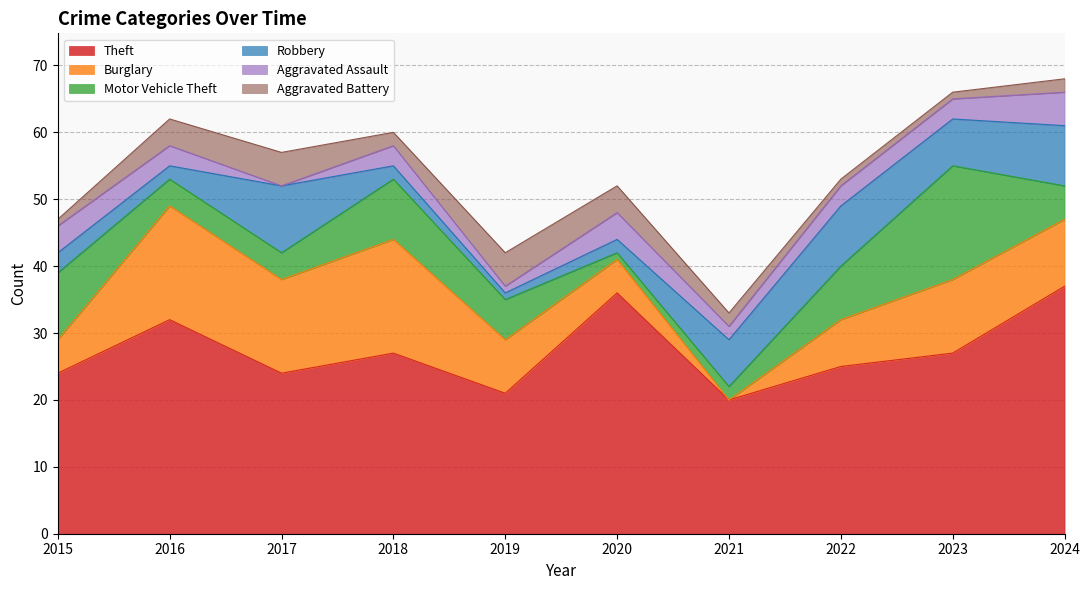

Does the chart display data point markers on the line(s)?

No